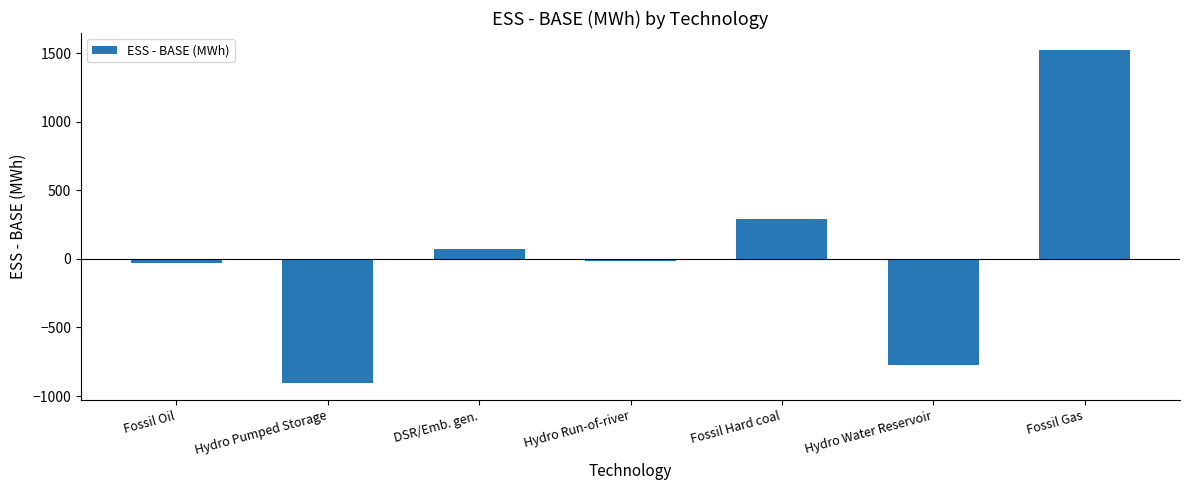

What is the label of the 5th bar from the right?

DSR/Emb. gen.